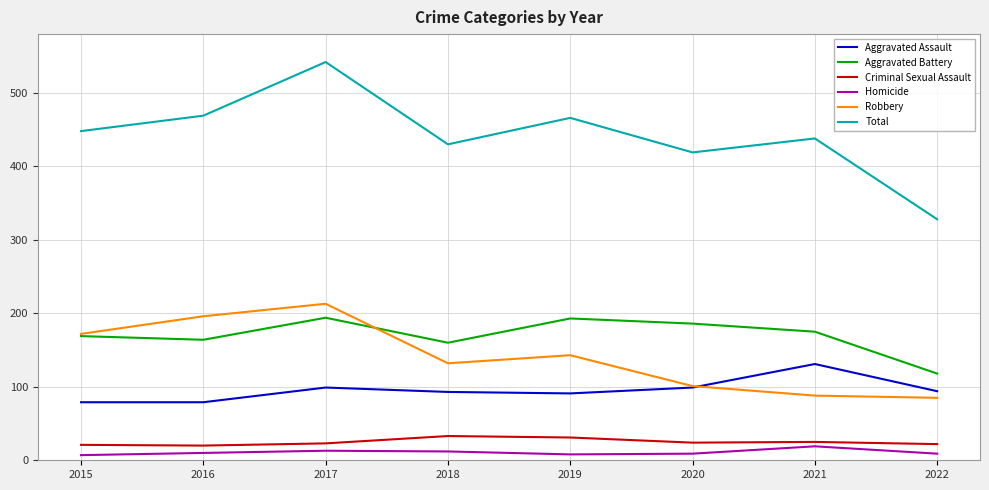

How many lines are shown in the chart?

6